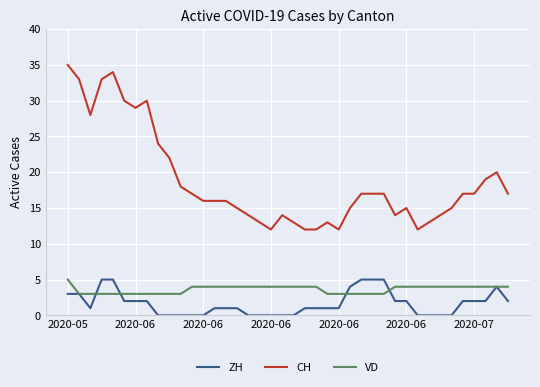

True or false: ZH and CH cross at least once.

False